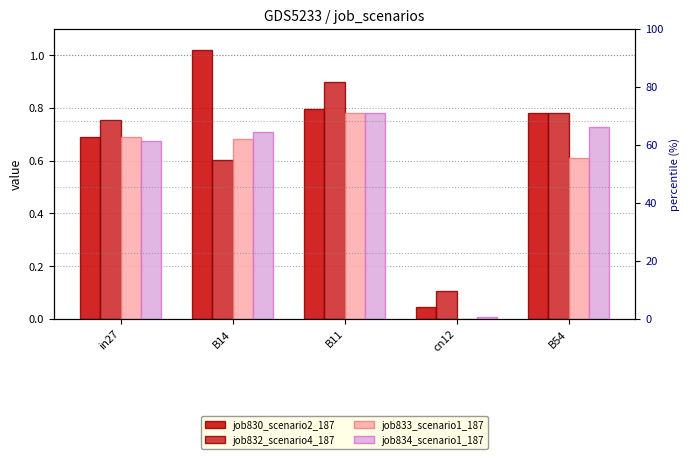

Is it true that job830_scenario2_187 equals 0.8 at B11?

True